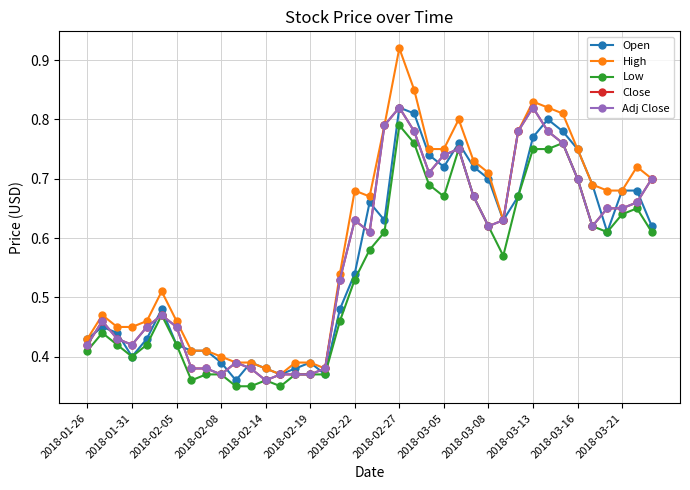

Is this an area chart (filled region under the line)?

No